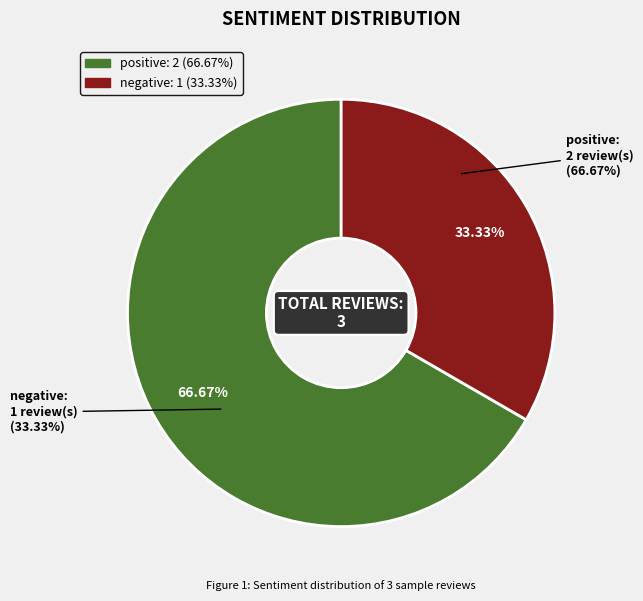

To the nearest percent, what is the average slice percentage?

50%